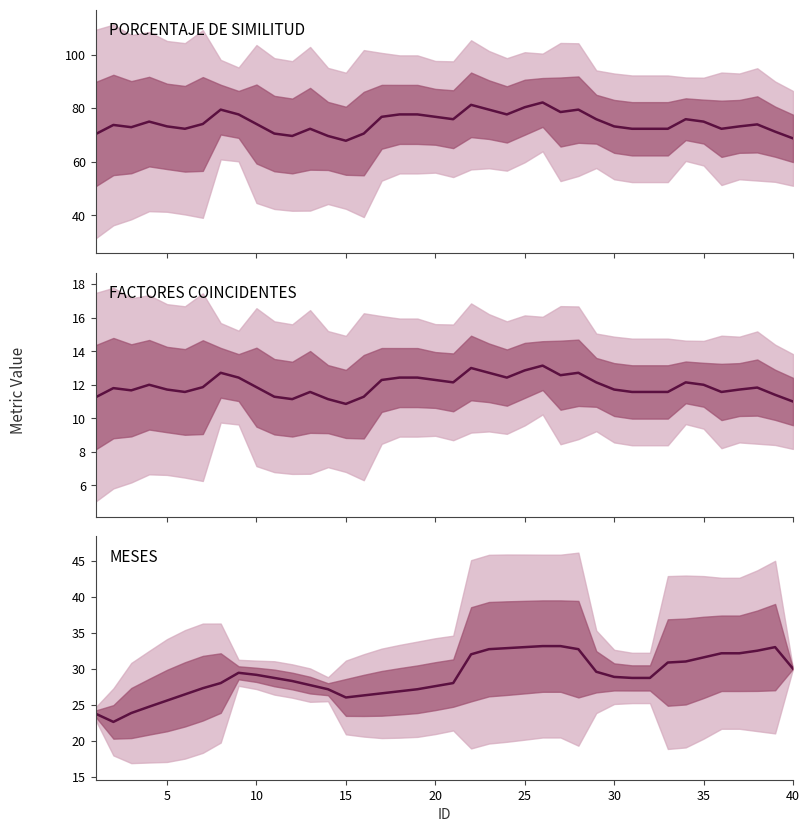

Which series has the largest range (max minus min)?

PORCENTAJE DE SIMILITUD mean